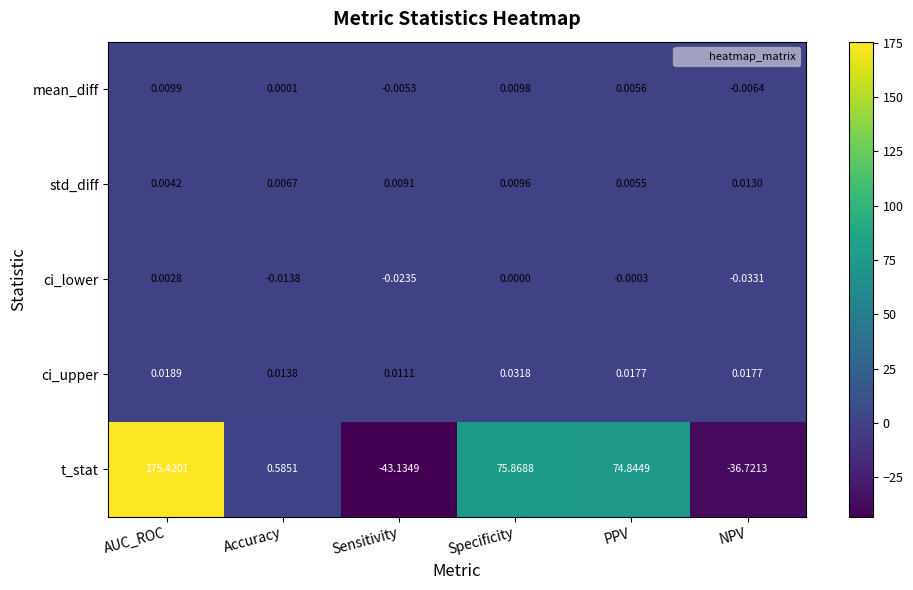

Between PPV and NPV, which series saw the biggest shift?

t_stat